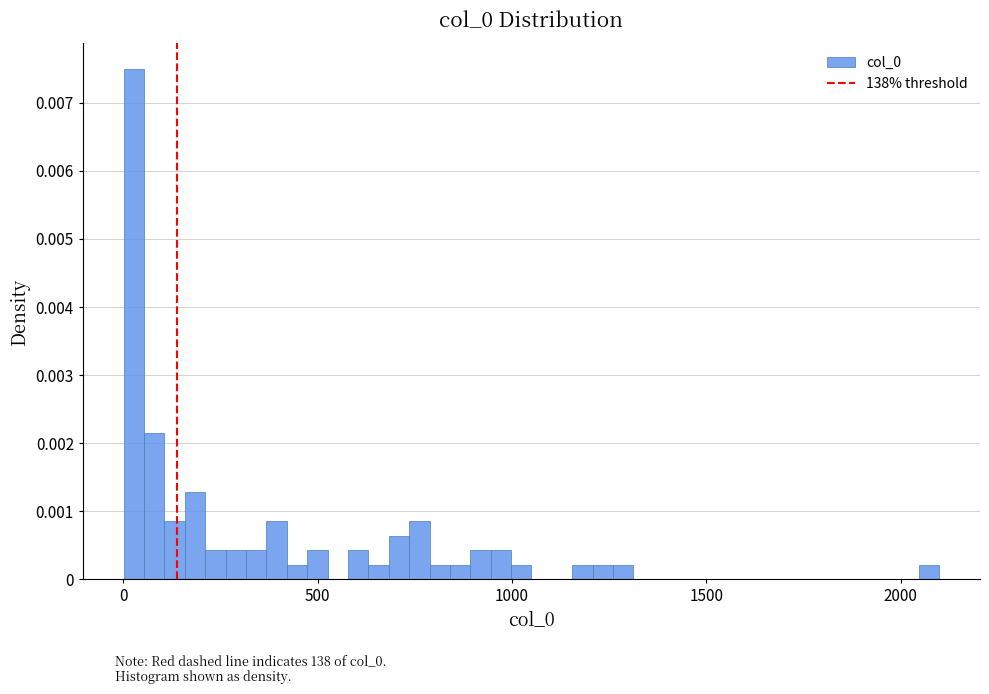

Around what value on the x-axis is the tallest bar? Give the approximate position of its centre, as read against the axis.

50